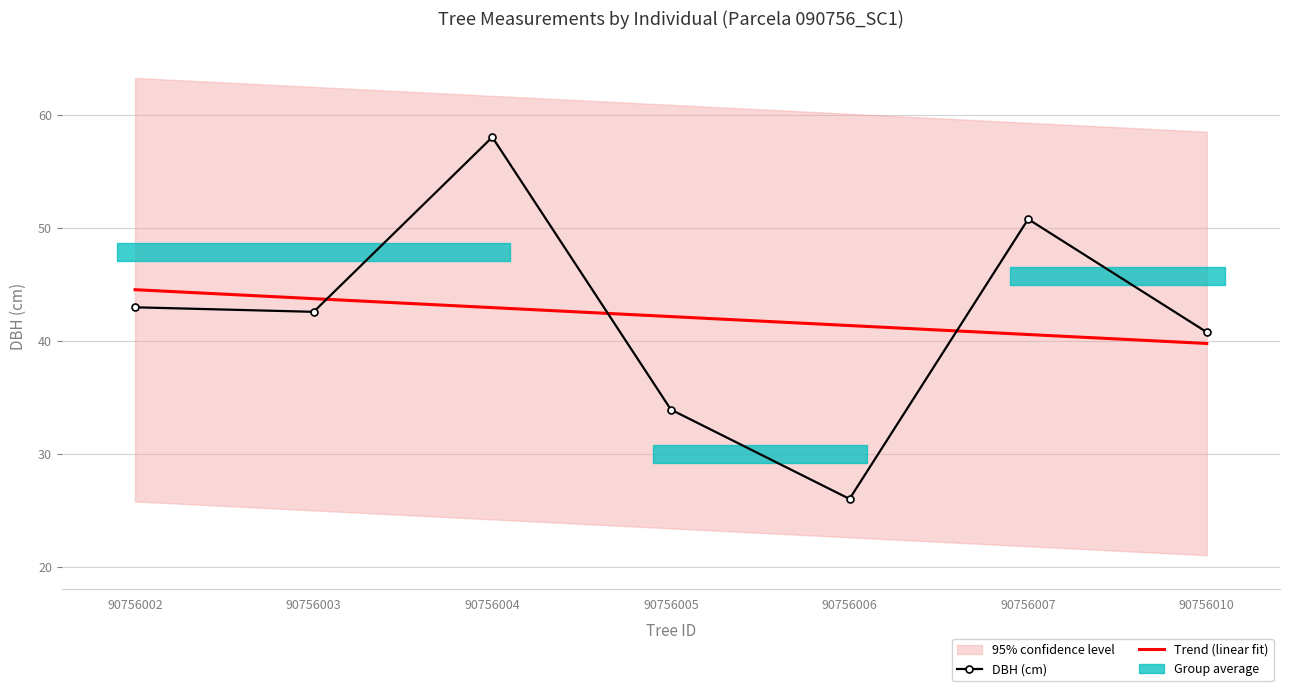

What is the maximum value shown in the chart?

58.0